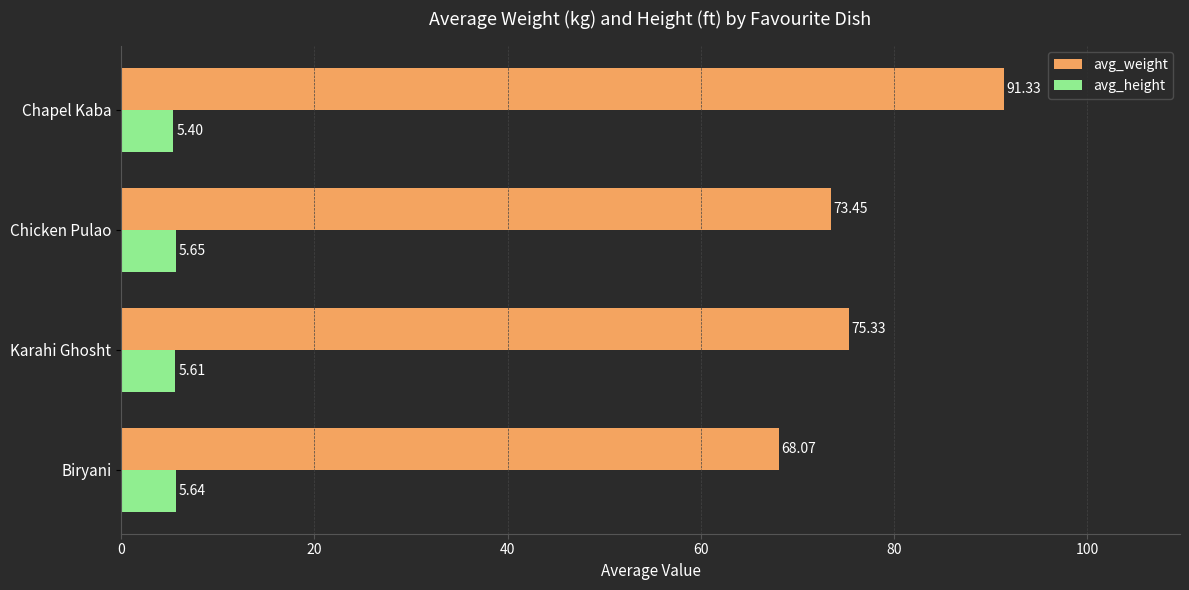

What is the difference between the maximum and minimum values in the avg_weight series?

23.3